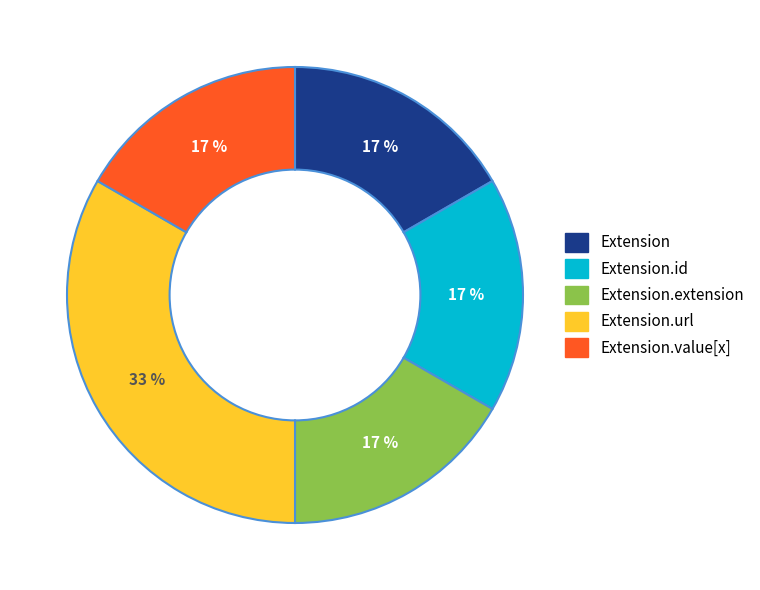

To the nearest percent, what is the average slice percentage?

20%